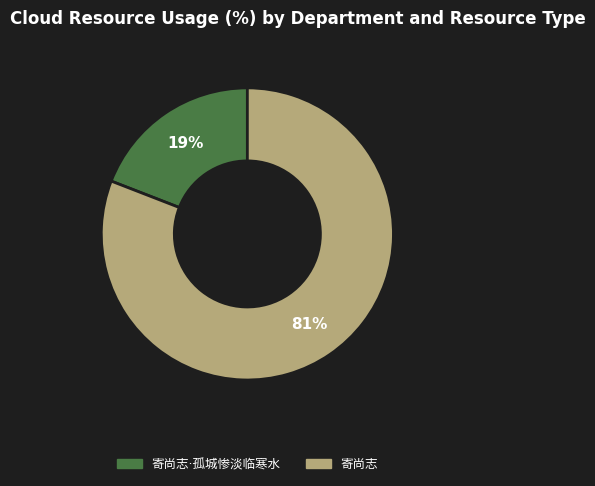

To the nearest percent, what is the difference between the largest and smallest slice percentages?

62%